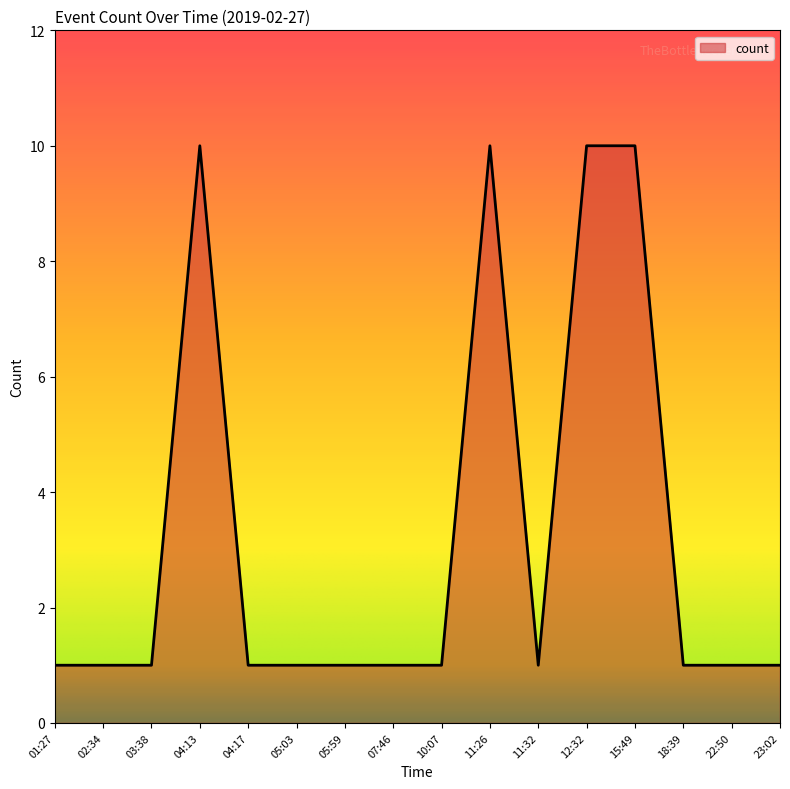

Approximately how many times larger is the value at 05:03 compared to 22:50?

1.0